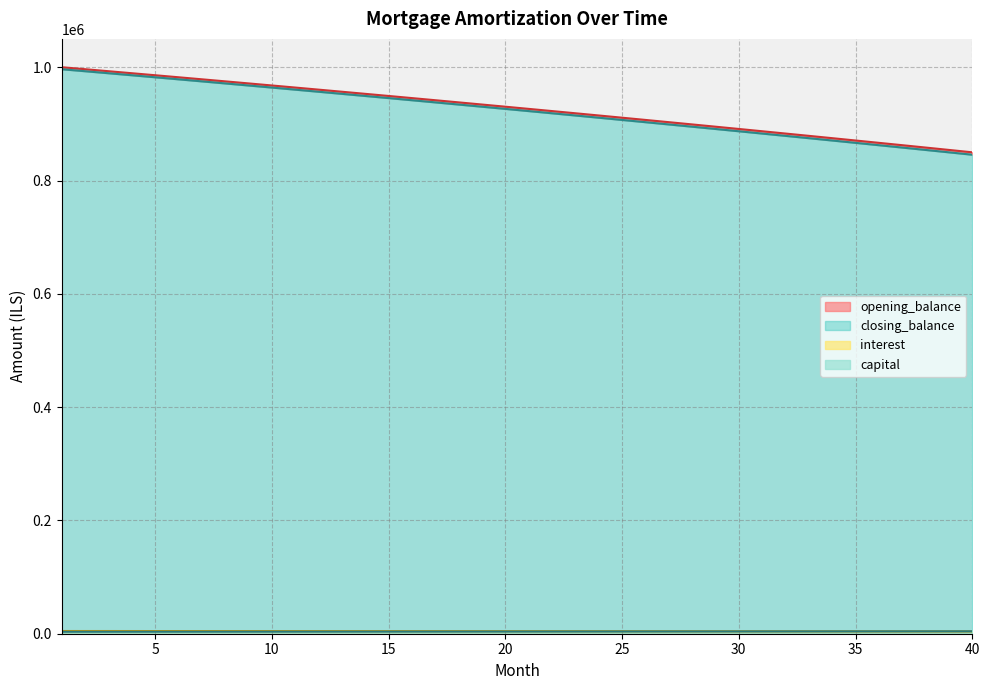

Does the chart display data point markers on the line(s)?

No